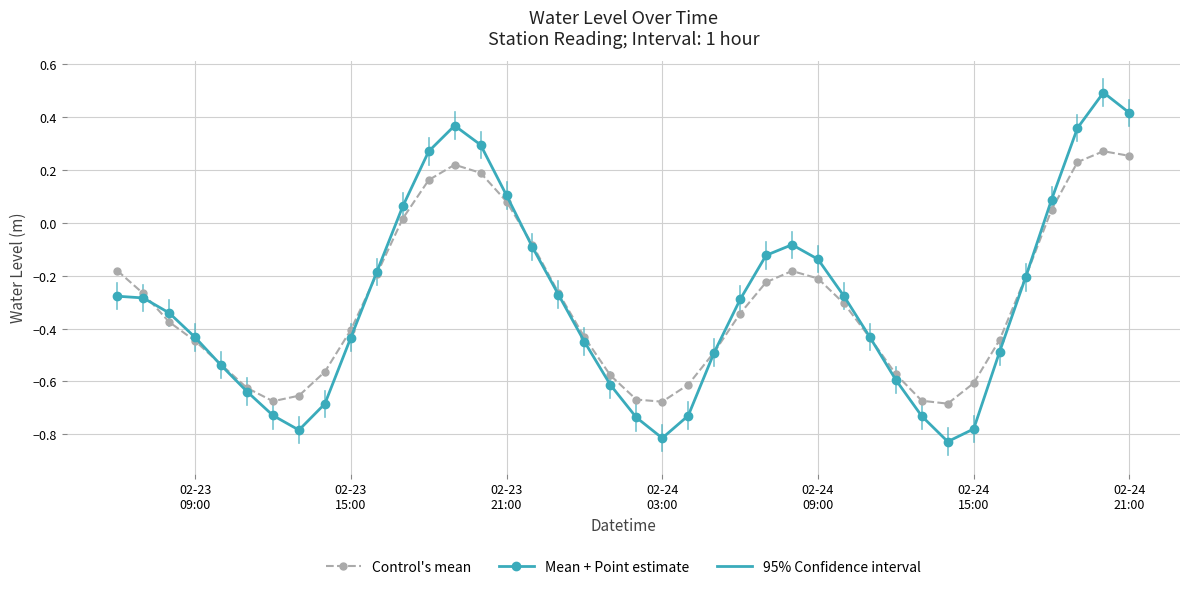

At how many categories does at least one series exceed 0?

9